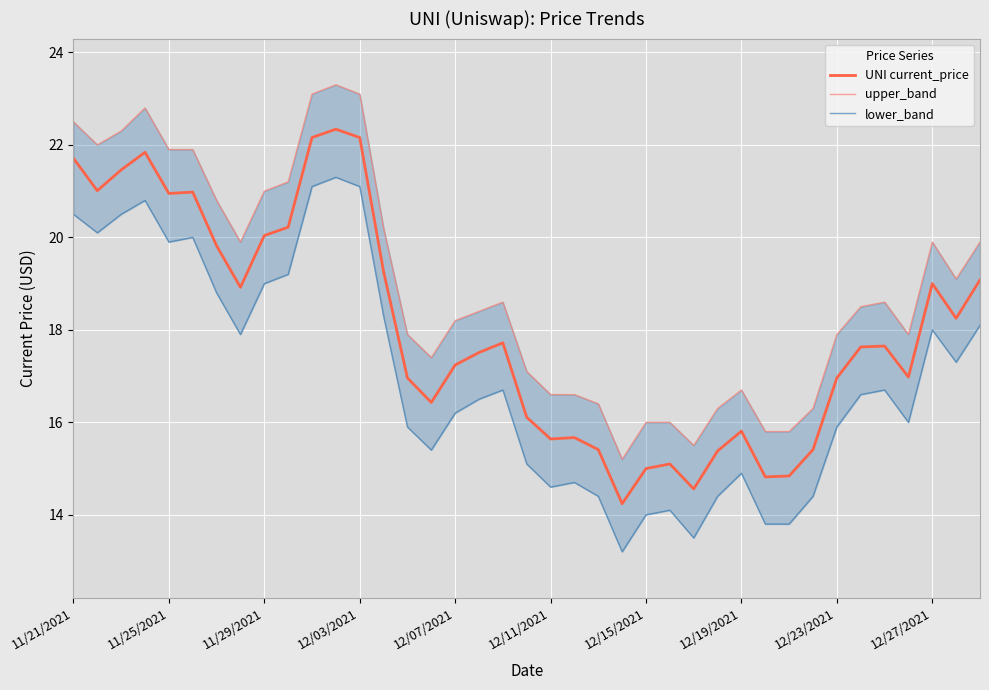

Is it true that UNI current_price equals 8.7 at 11/25/2021?

False